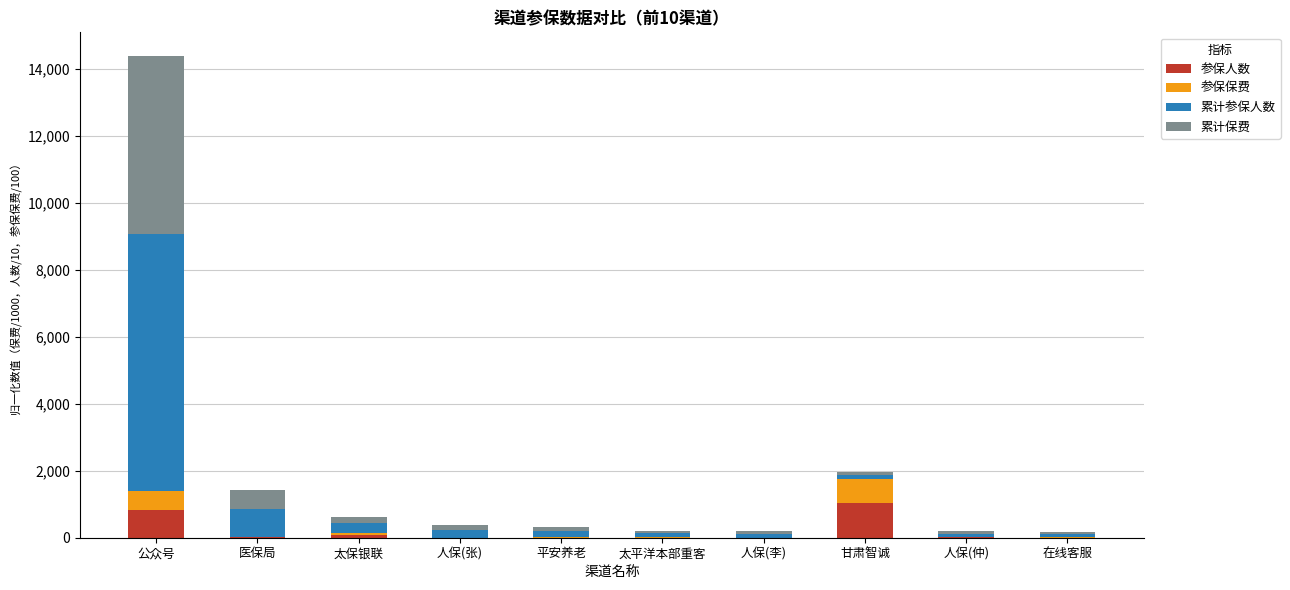

At which category is the sum across all series the highest?

公众号